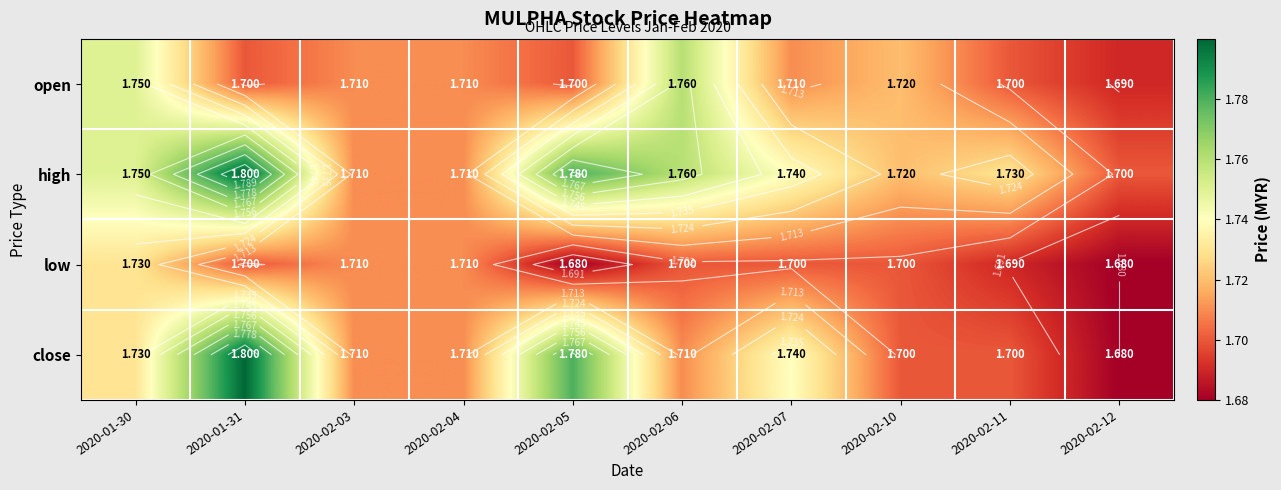

What is the minimum value for close?

1.7